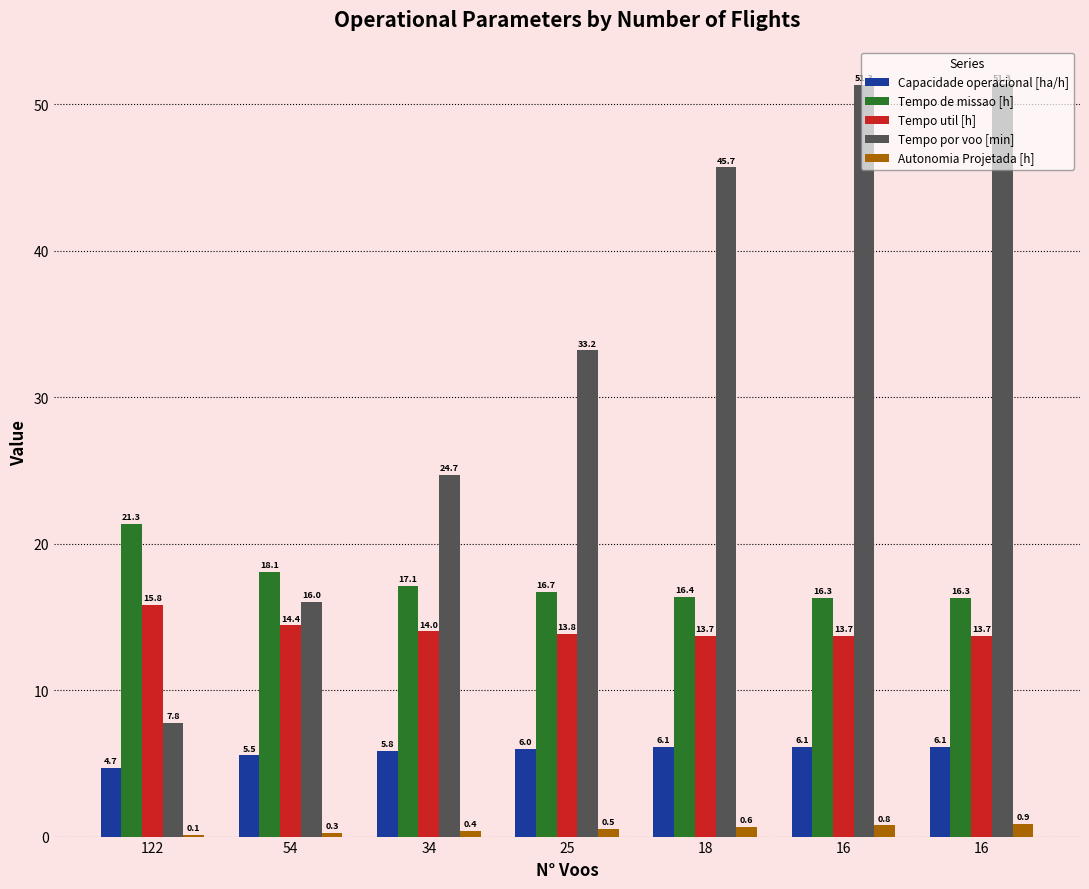

What is the average value of the Capacidade operacional [ha/h] series?

5.8